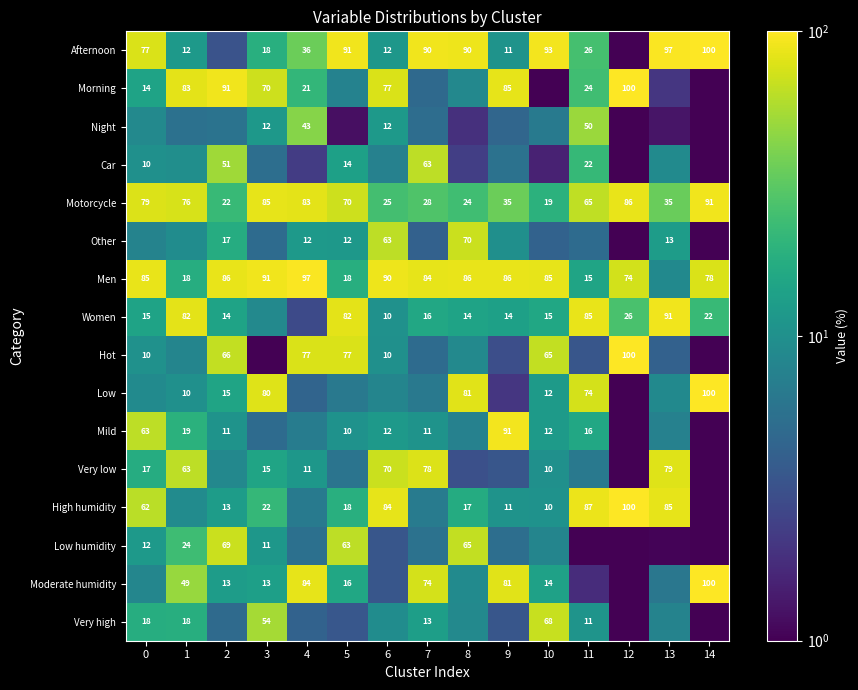

The Hot series shows 2.7 at 0. True or false?

False